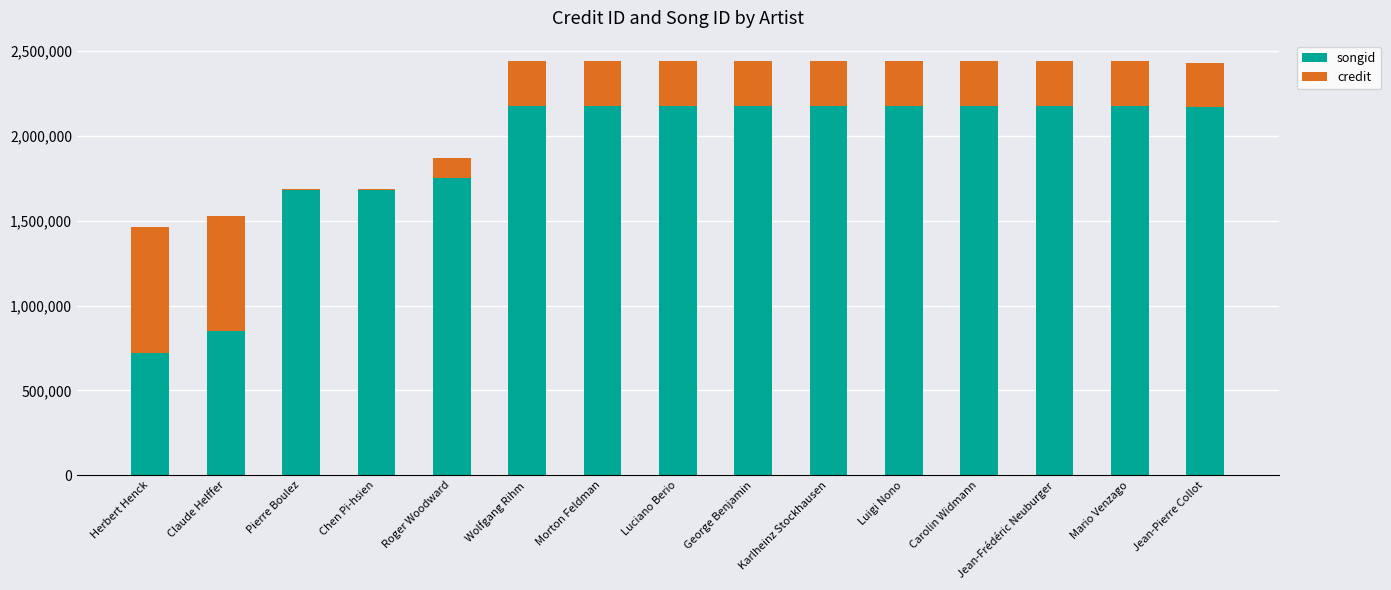

Are the bars horizontal?

No